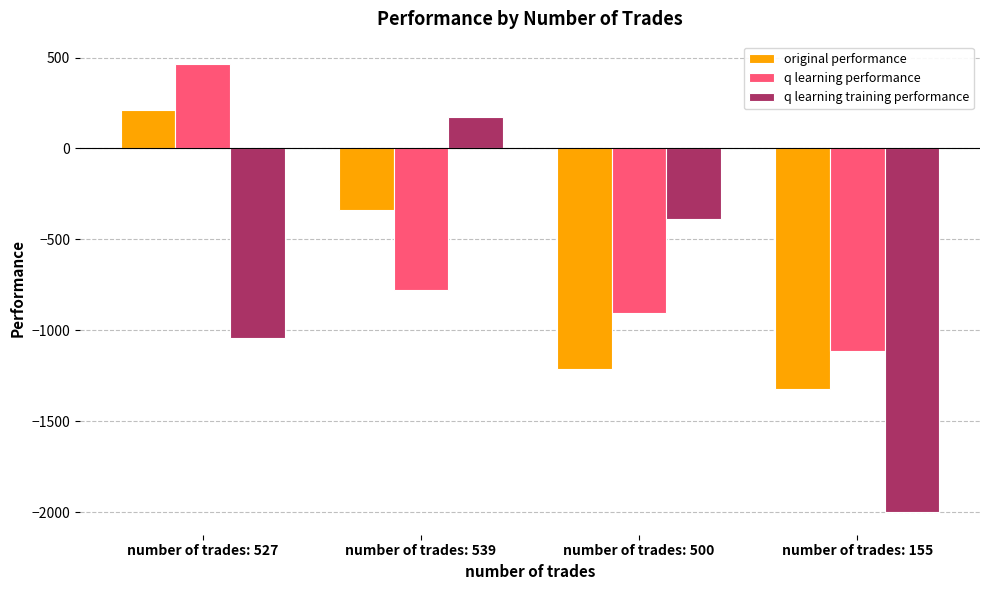

What is the difference between the highest and lowest values at number of trades: 155?

887.0